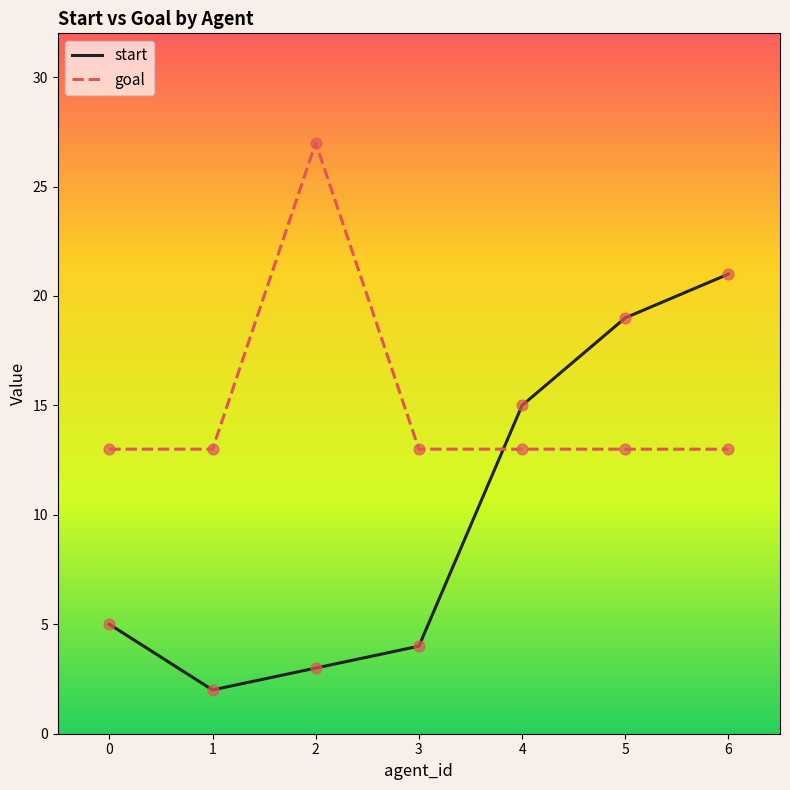

Between 4 and 5, which series saw the biggest shift?

start